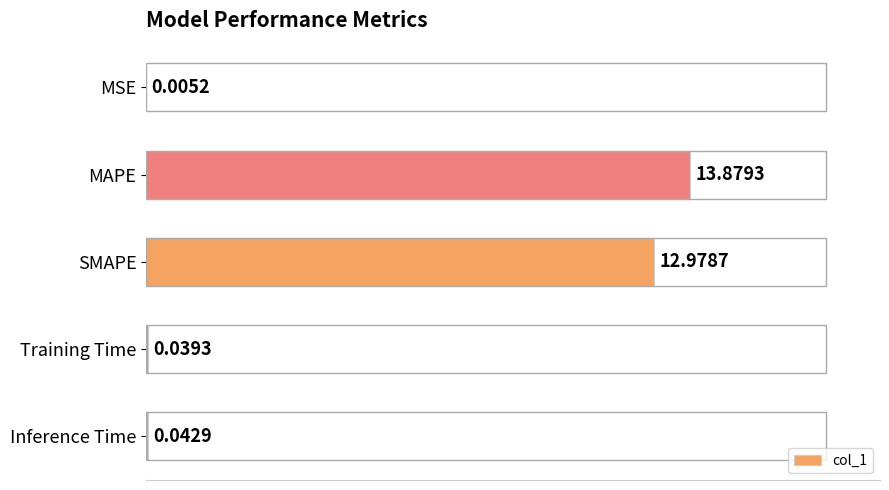

What is the sum of the values at Inference Time and MAPE?

13.9